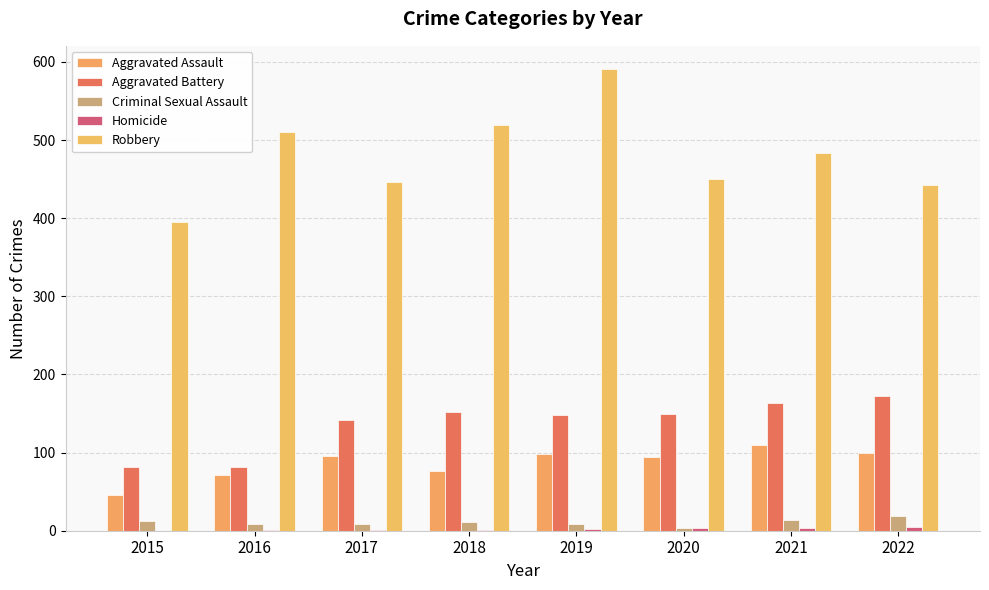

Are the bars grouped side by side (vs. stacked)?

Yes